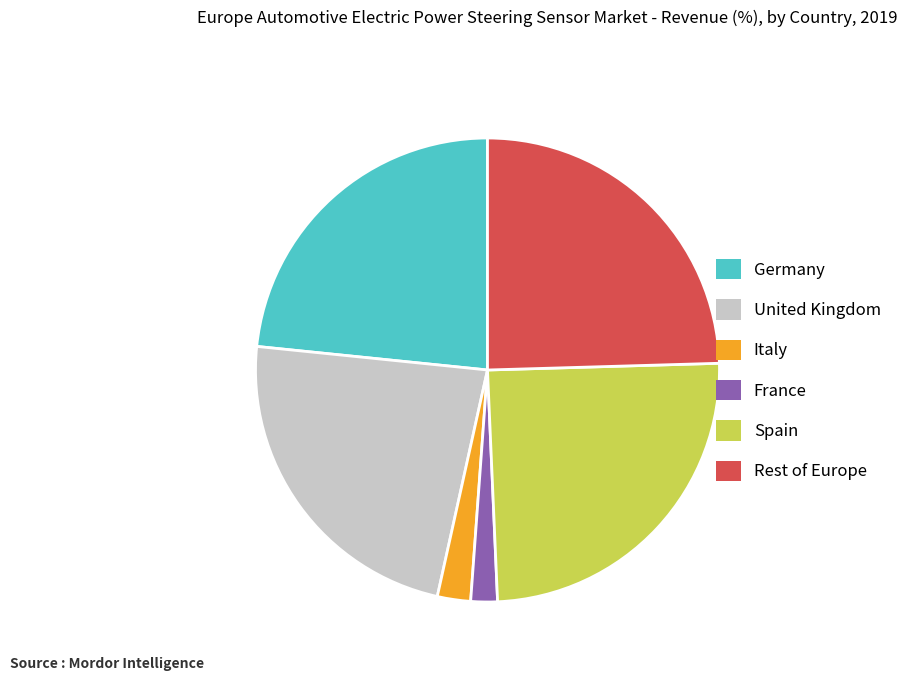

Is there any slice that represents more than half of the pie?

No